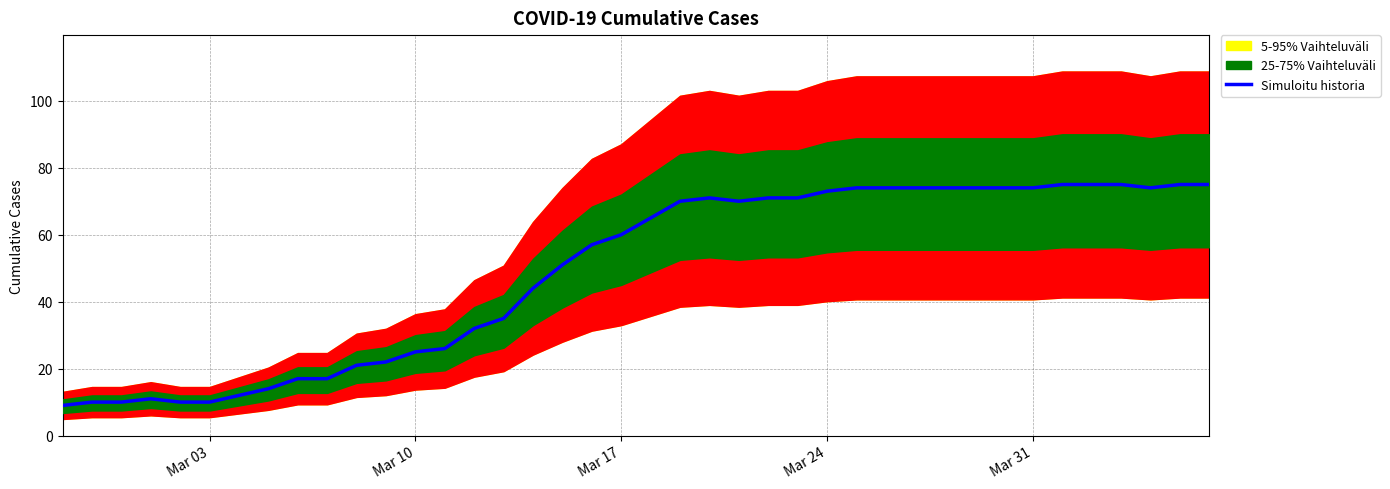

At which category does the chart reach its minimum across all series?

Mar 03